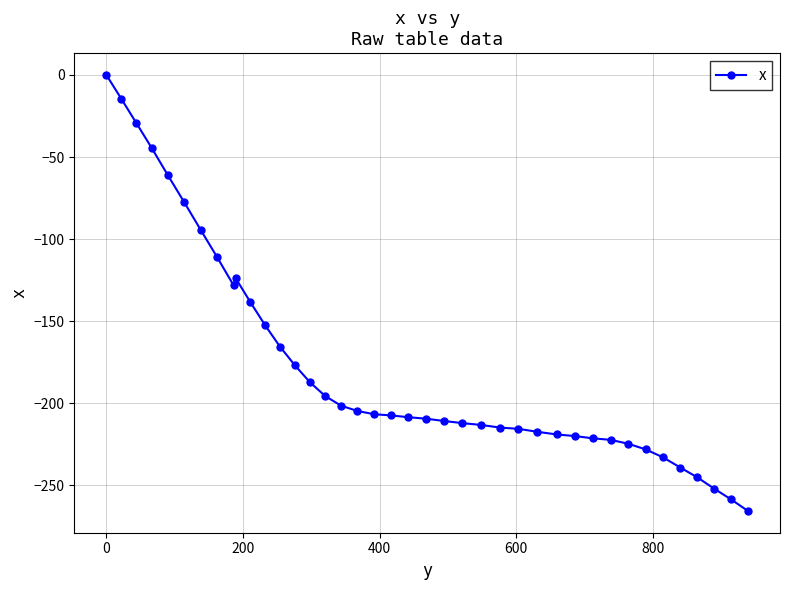

What is the value of the 13th point from the left?

-165.5